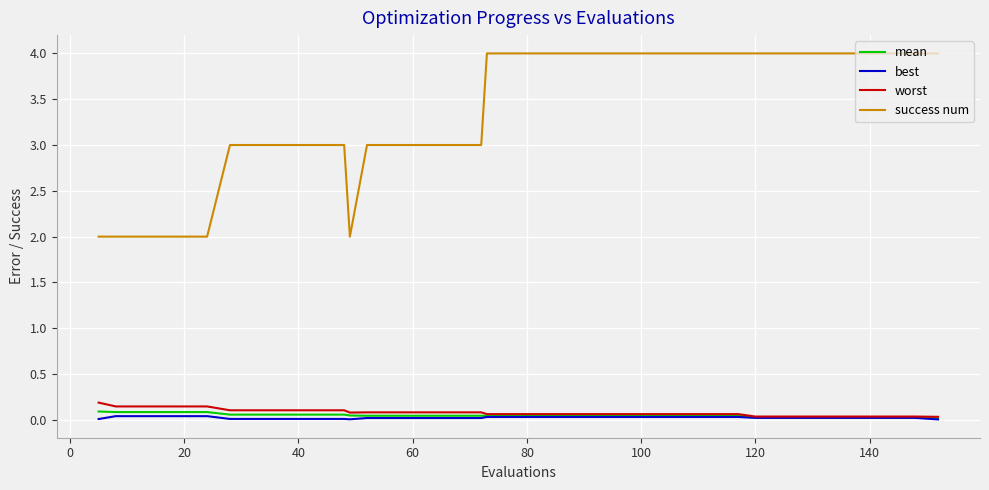

Which series has the largest total across all categories?

success num